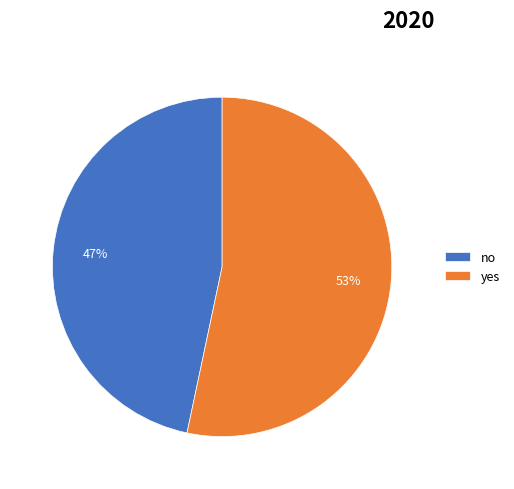

True or false: yes accounts for 53% of the total.

True